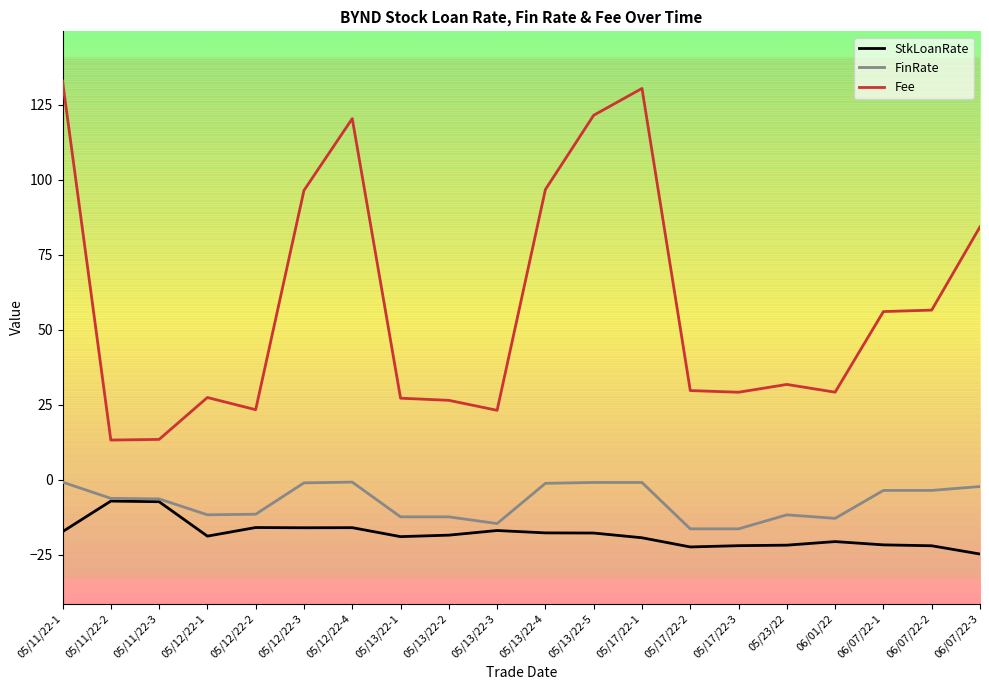

True or false: Fee has a value of 23.1 at 05/13/22-3.

True